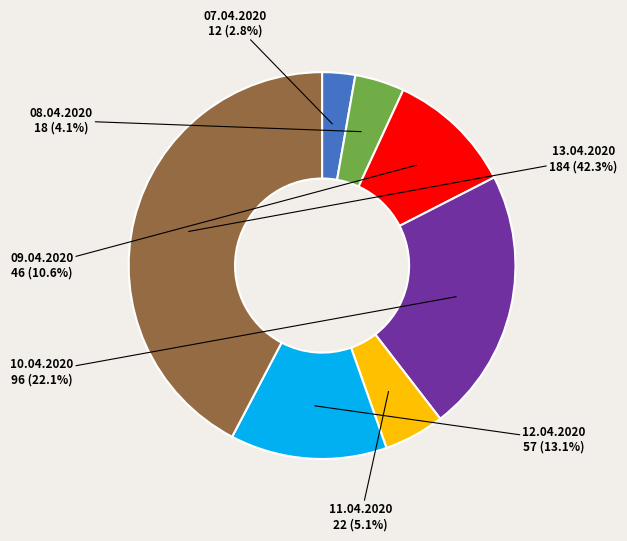

To the nearest percent, what portion does 10.04.2020 represent?

22%